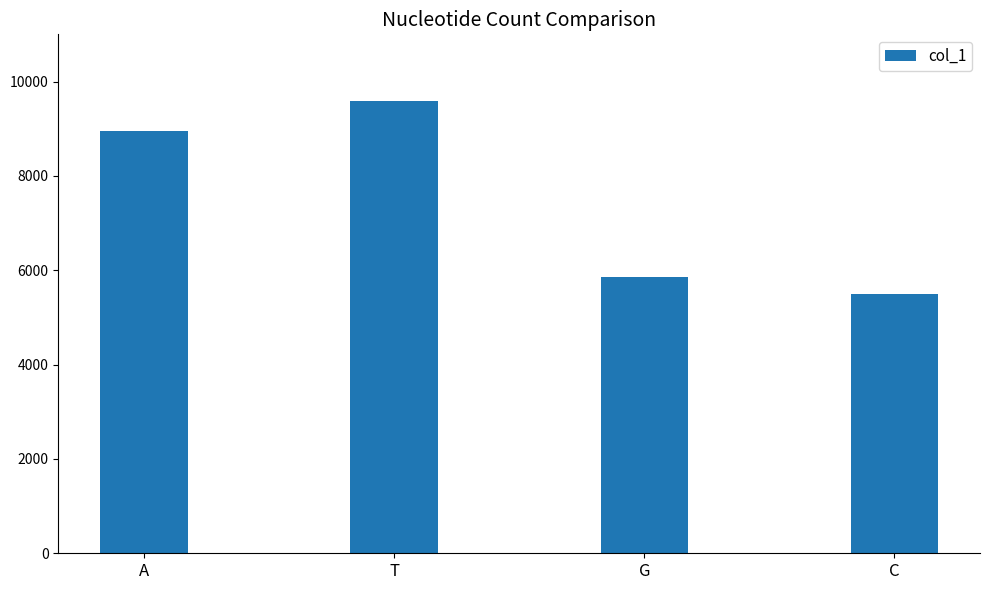

Are the bars horizontal?

No